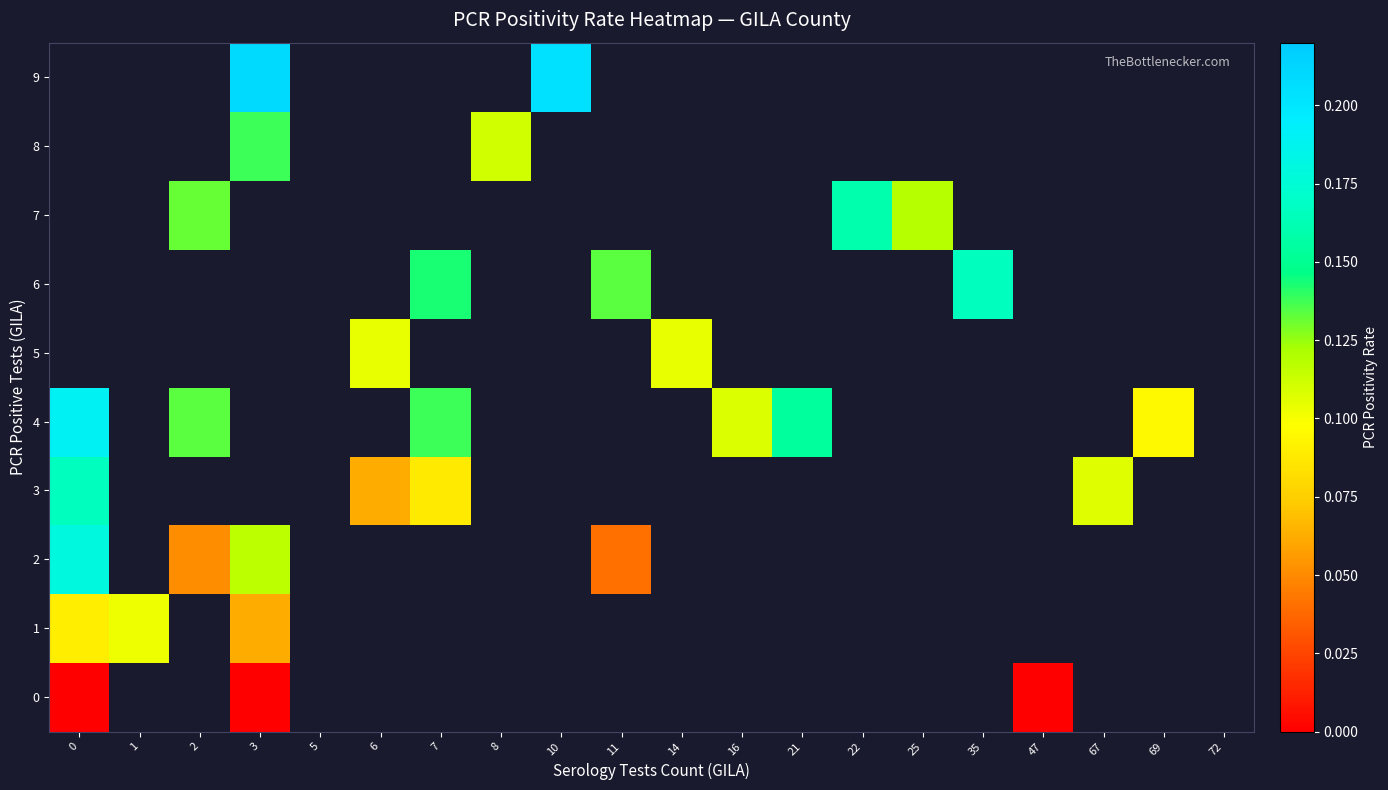

Which category has the lowest value in the 3 series?

6